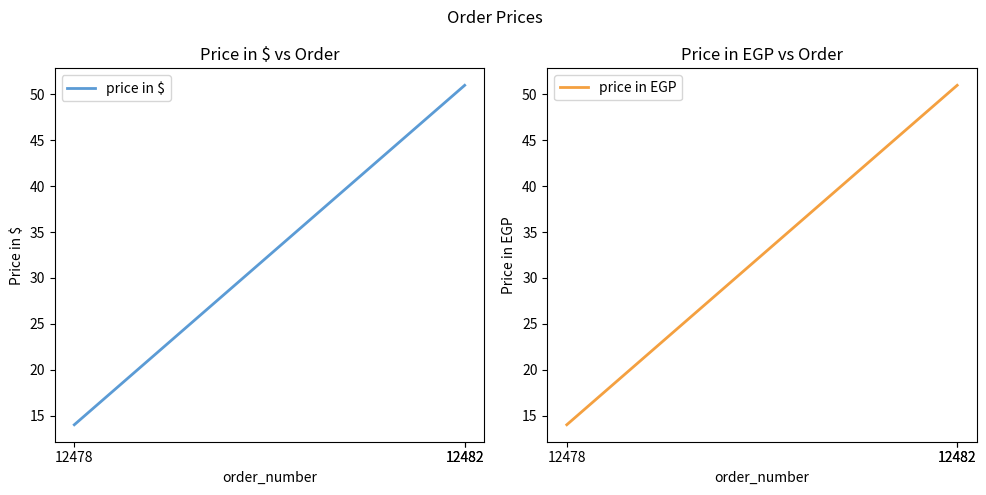

True or false: price in $ has a value of 23 at 12478.

False